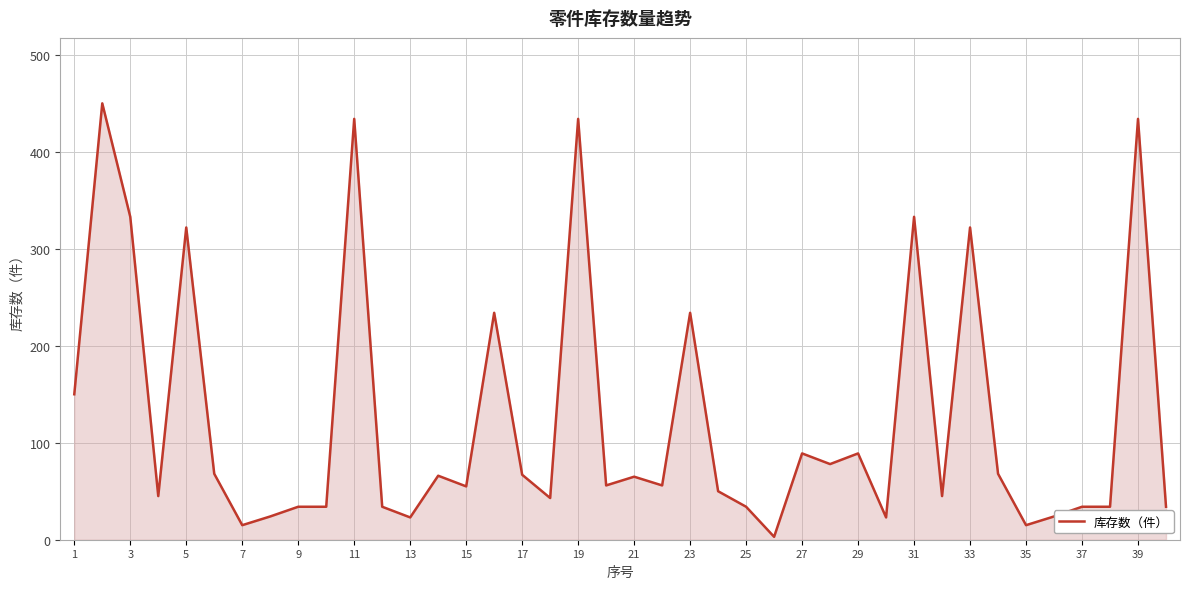

What is the greatest value displayed?

450